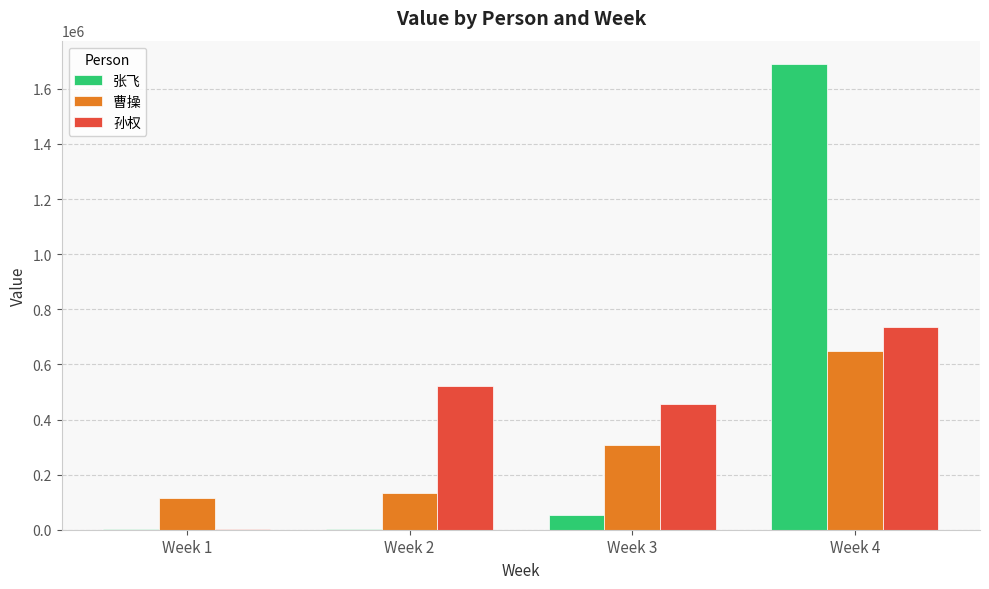

What is the maximum value shown in the chart?

1690444.0